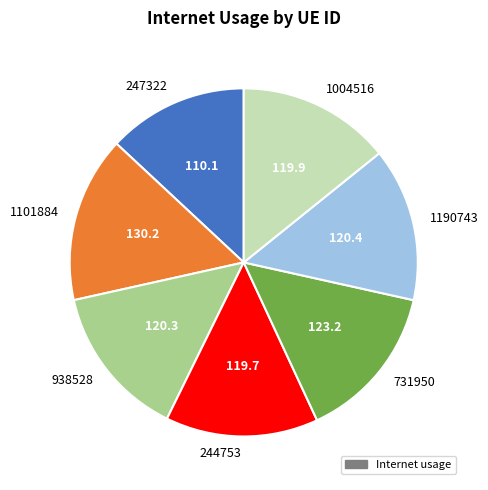

Is there a majority slice in this chart?

No